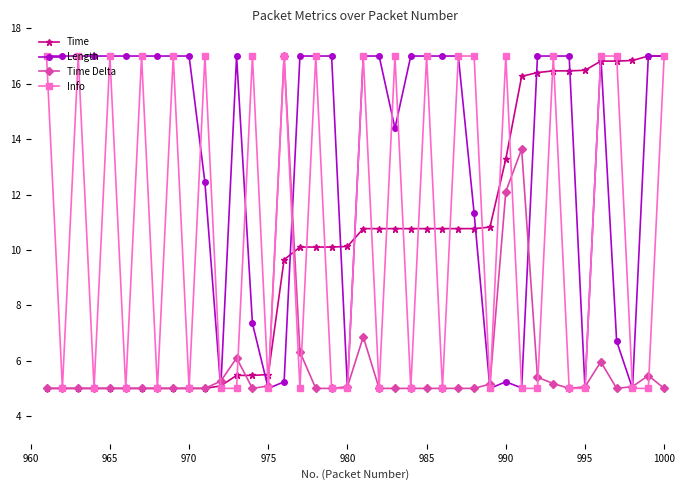

What is the maximum value for Info?

17.0